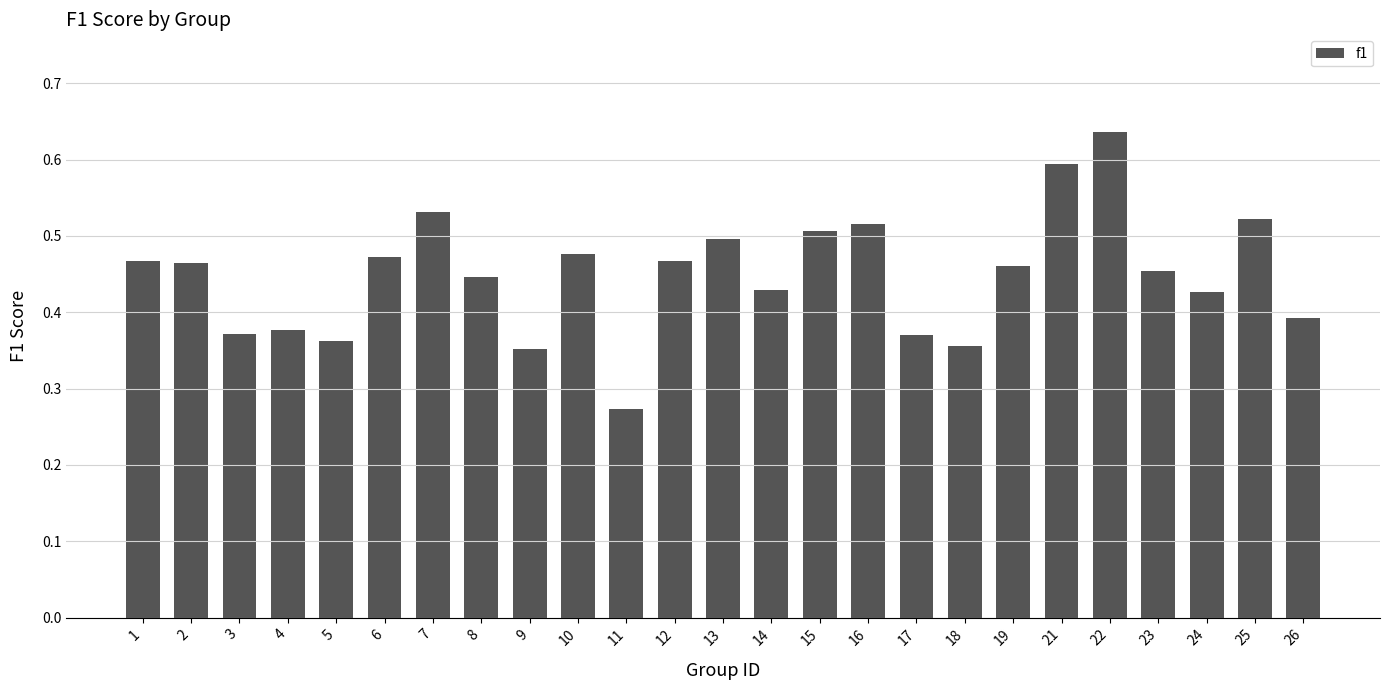

True or false: the data shows 0.6 at 5.

False